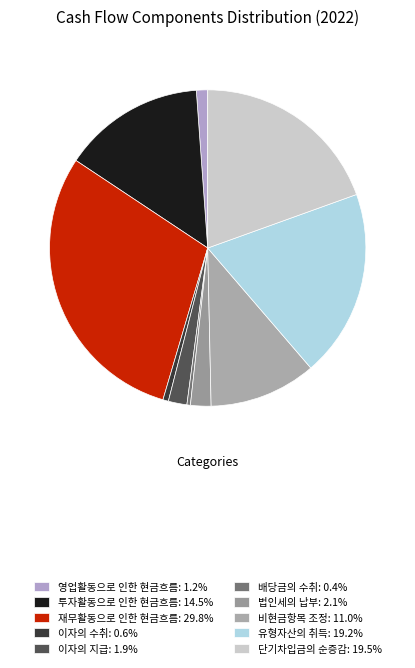

Does 영업활동으로 인한 현금흐름 account for over 50% of the chart?

No